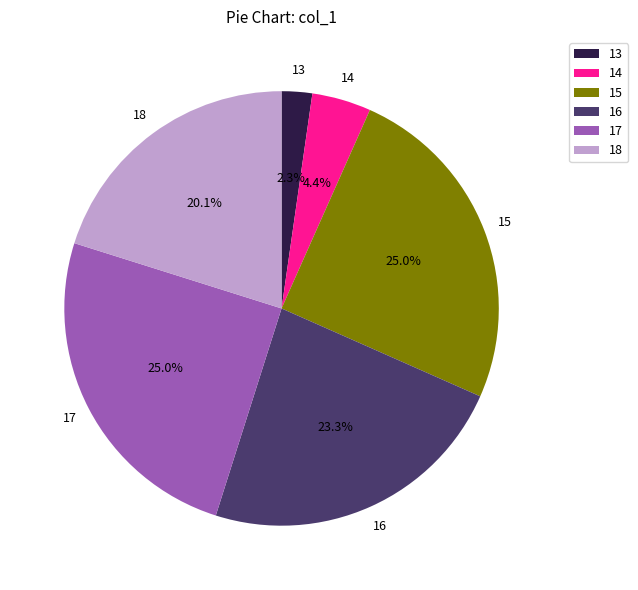

To the nearest percent, what percentage of the pie is 16?

23%